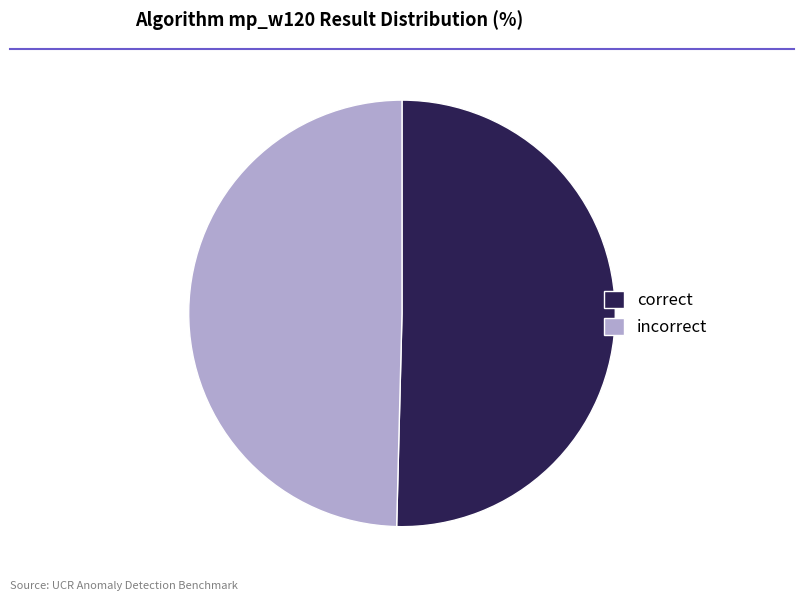

Which has a higher value, incorrect or correct?

correct